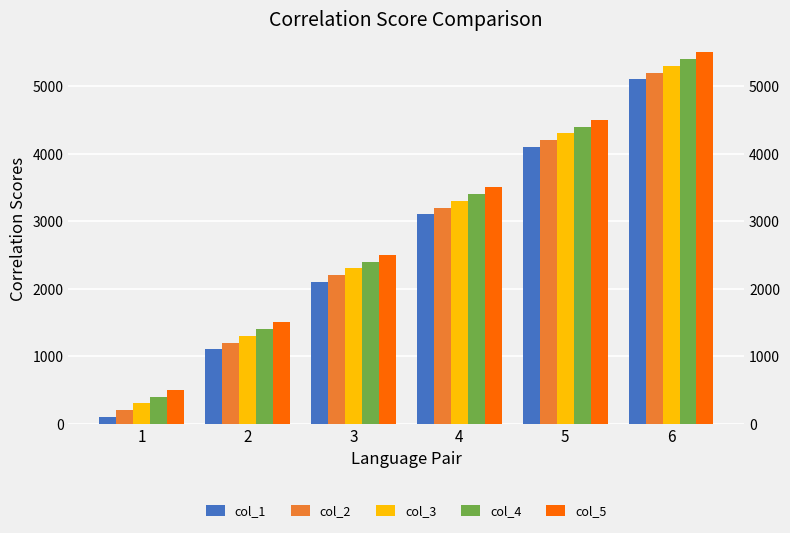

List the series in order of their peak value, lowest first.

col_1, col_2, col_3, col_4, col_5